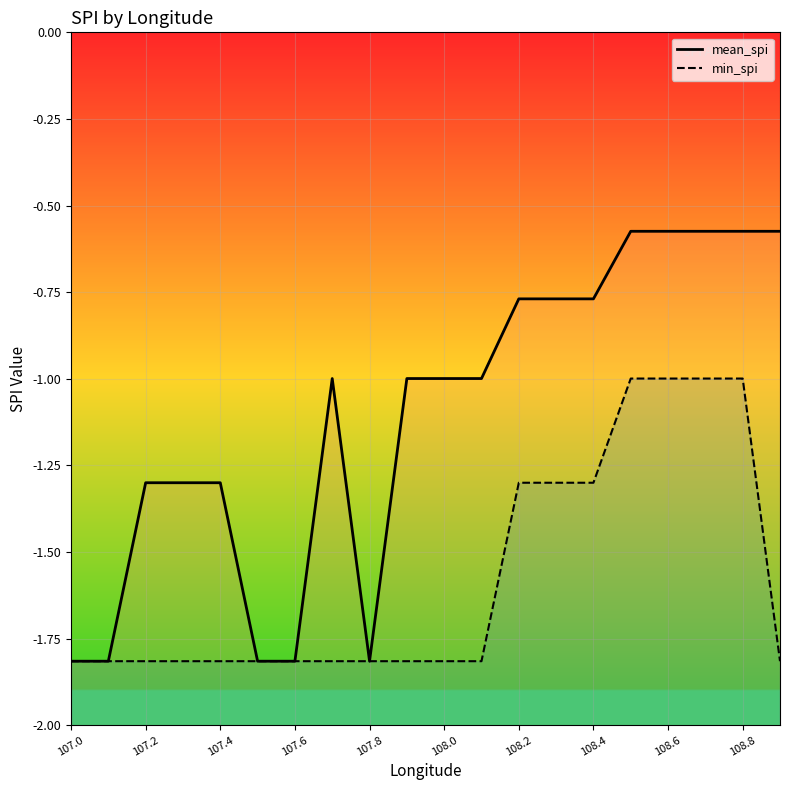

How many lines are shown in the chart?

2